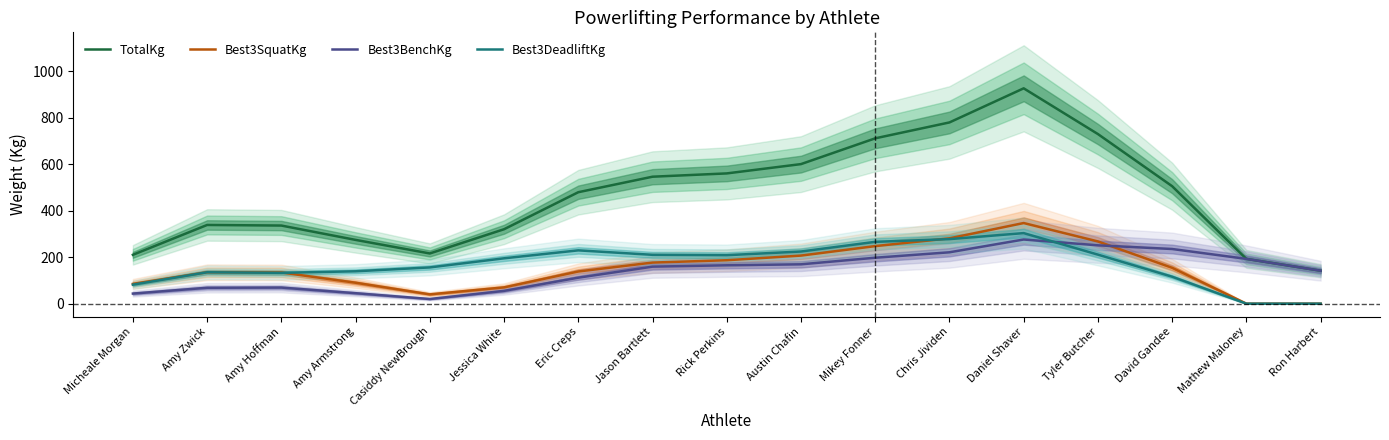

What is the label of the 14th point from the right?

Amy Armstrong